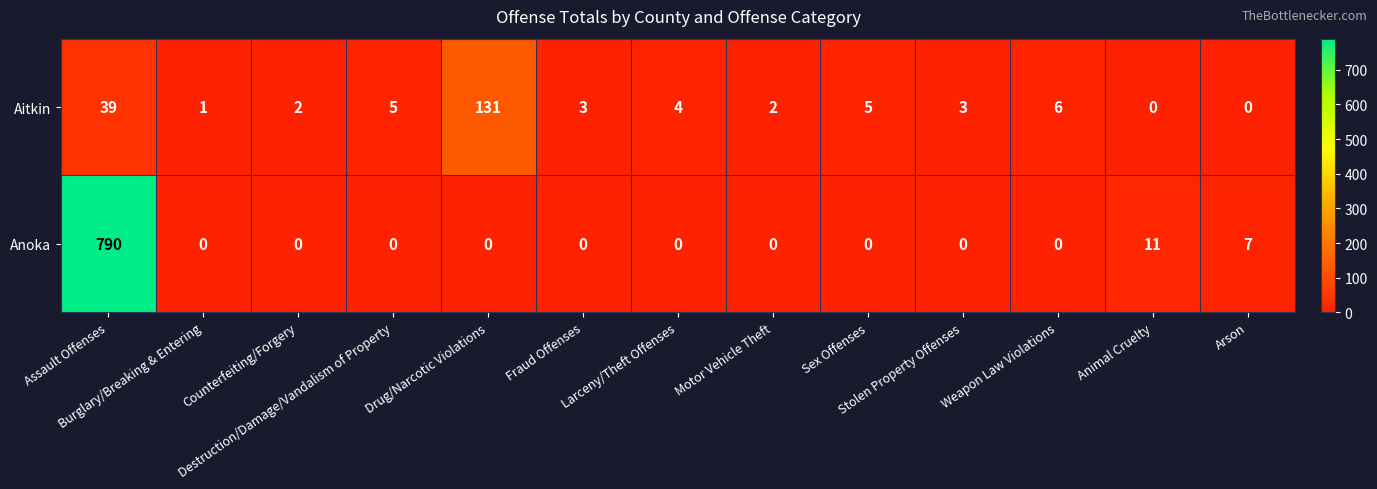

What is the sum of all Aitkin values?

201